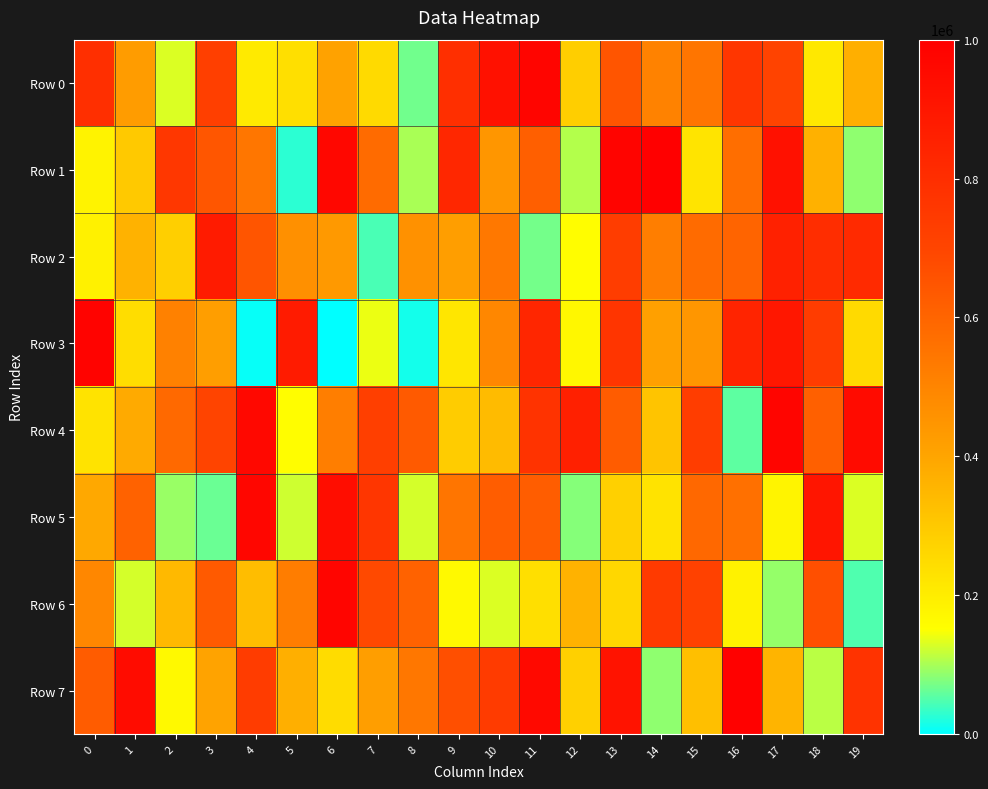

At which category is the sum across all series the highest?

13